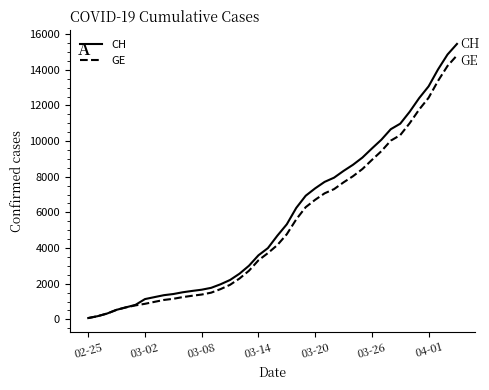

Which series has the widest spread of values?

CH